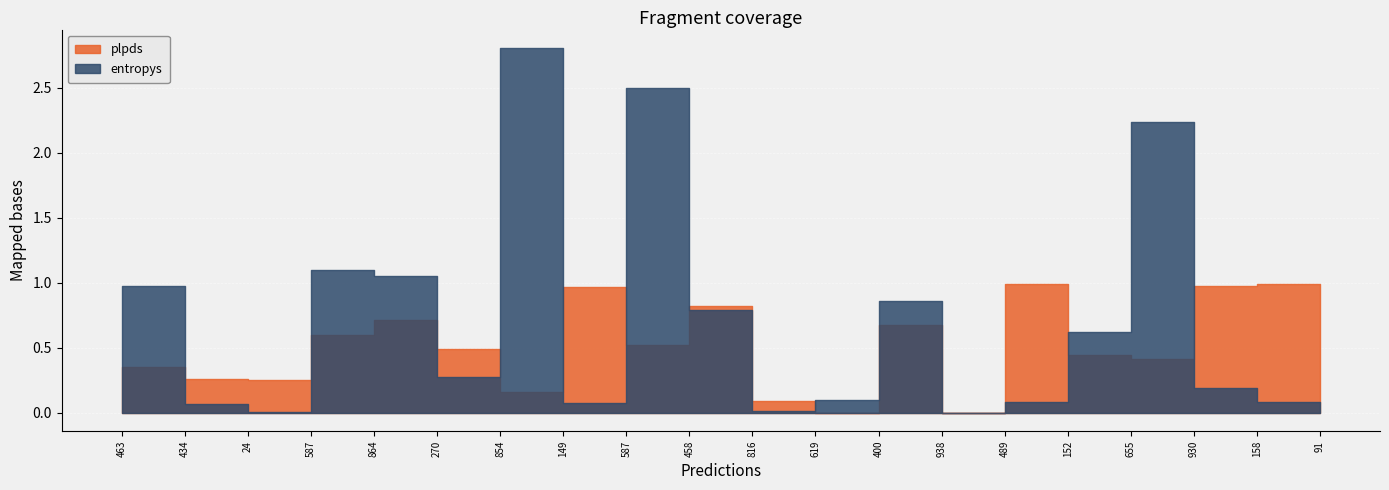

Which series has the widest spread of values?

entropys